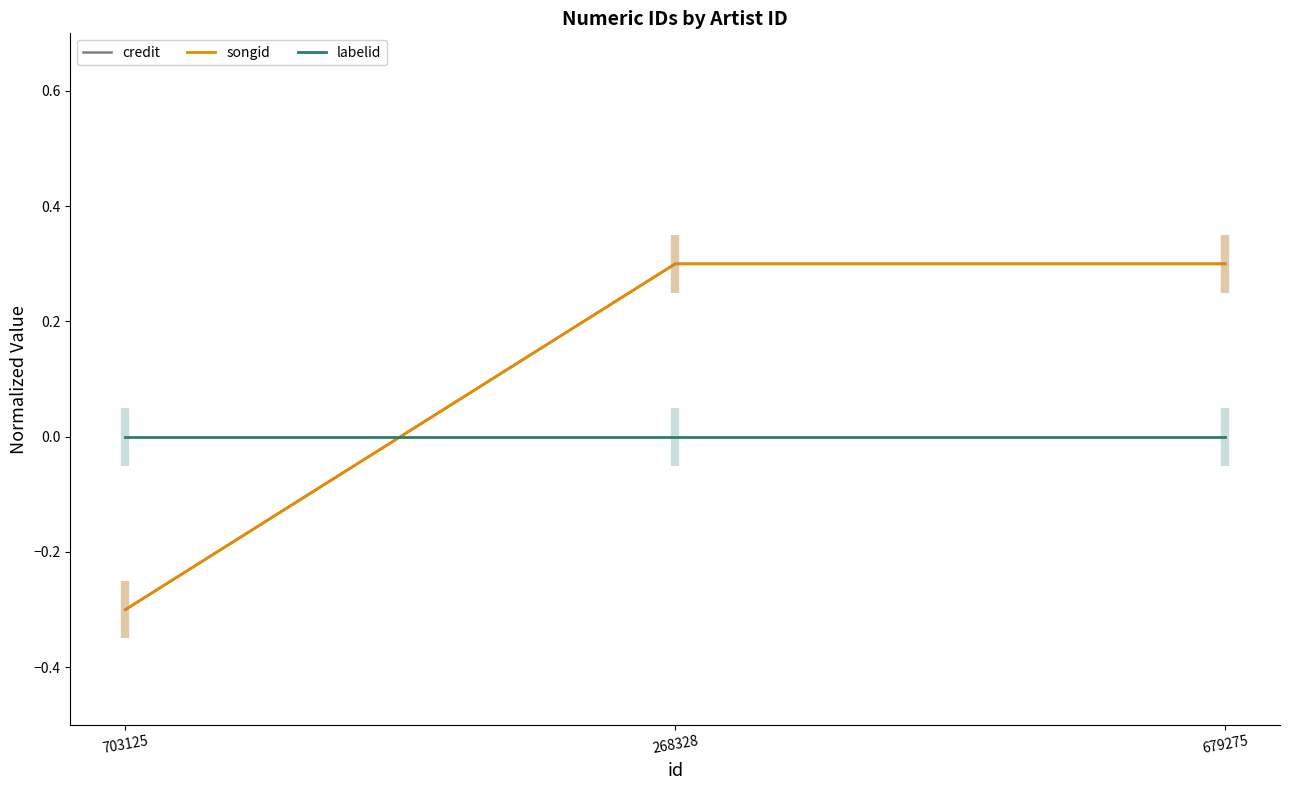

How many data points in credit are less than 0?

1